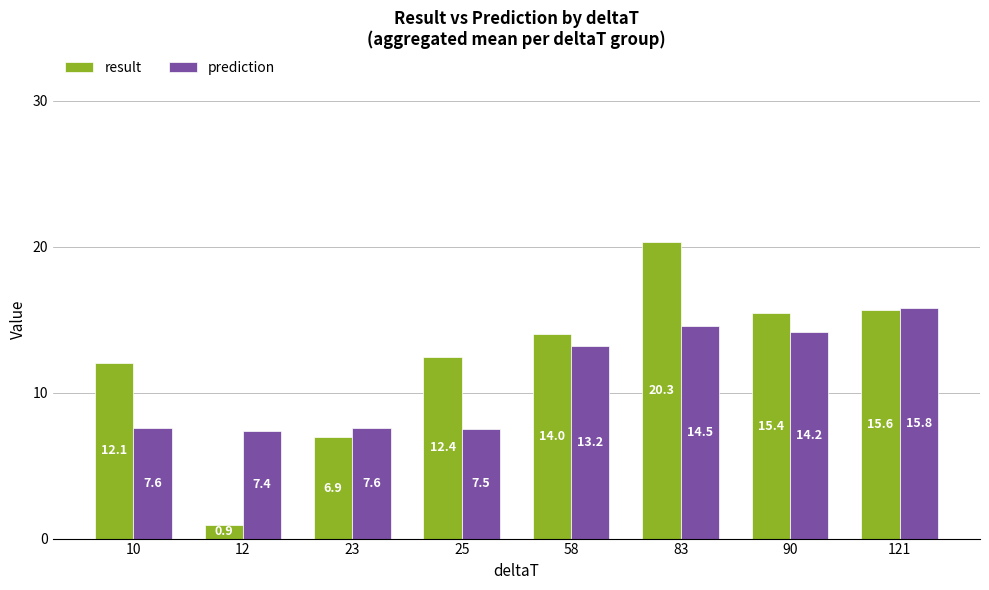

The prediction series shows 12.7 at 12. True or false?

False